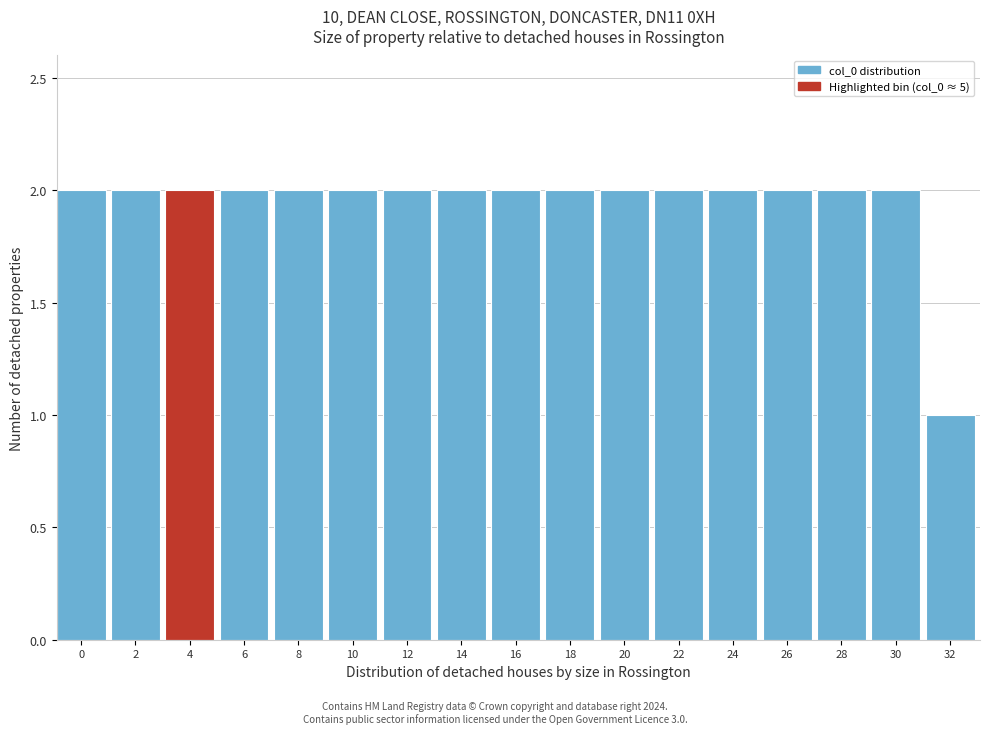

Reading left to right, transcribe all the data shown in this chart.

0=2	2=2	4=2	6=2	8=2	10=2	12=2	14=2	16=2	18=2	20=2	22=2	24=2	26=2	28=2	30=2	32=1